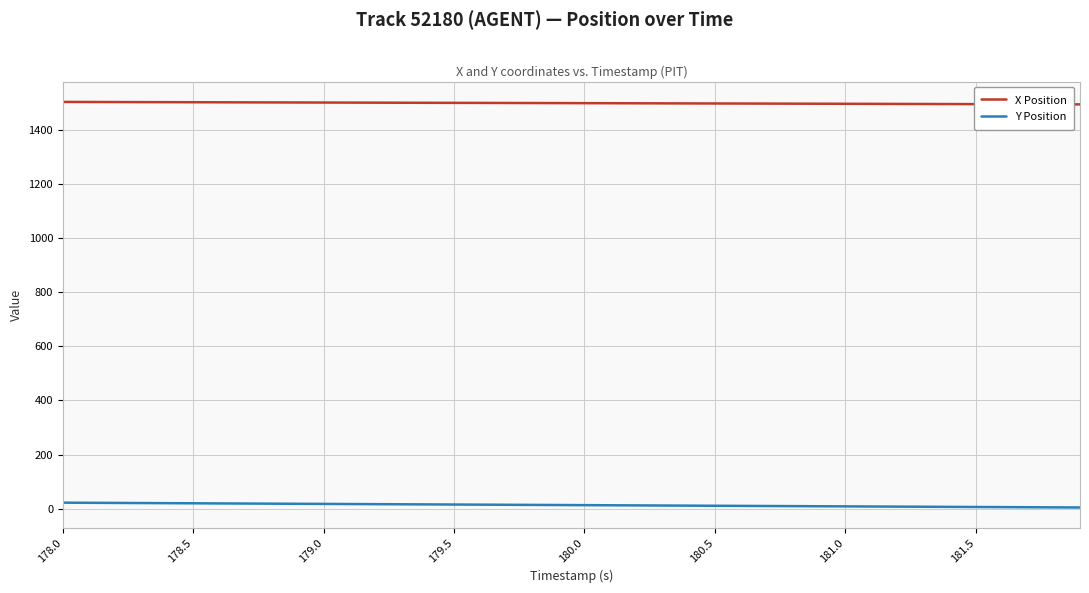

What is the greatest value displayed?

1502.0